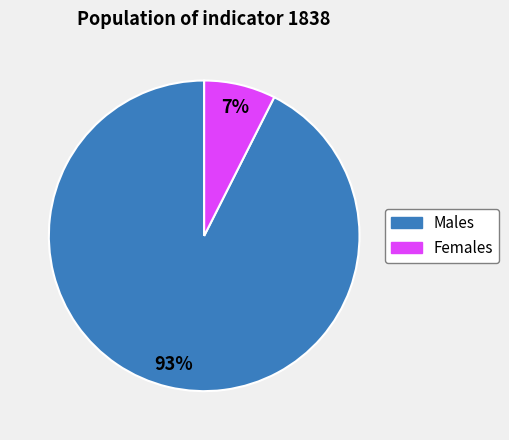

Does any single category account for the majority?

Yes